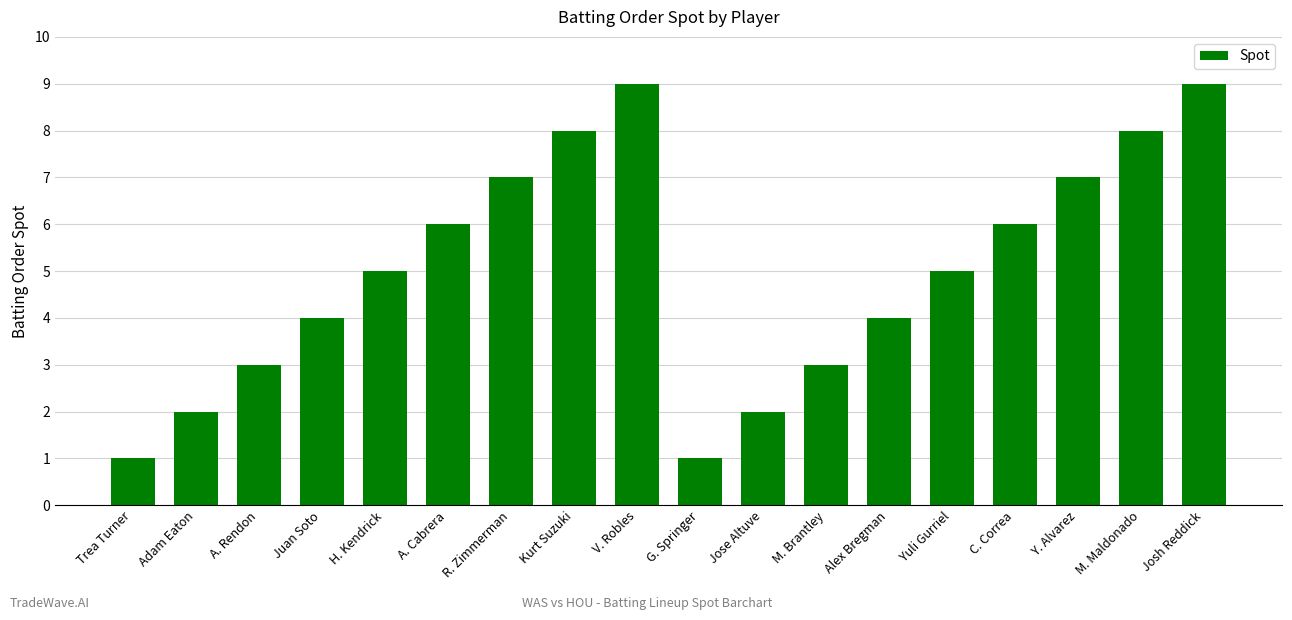

What is the label of the 17th bar from the right?

Adam Eaton